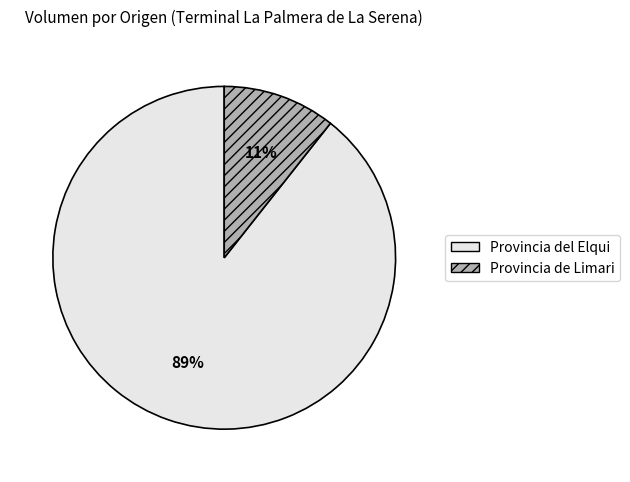

To the nearest percent, what is the average slice percentage?

50%